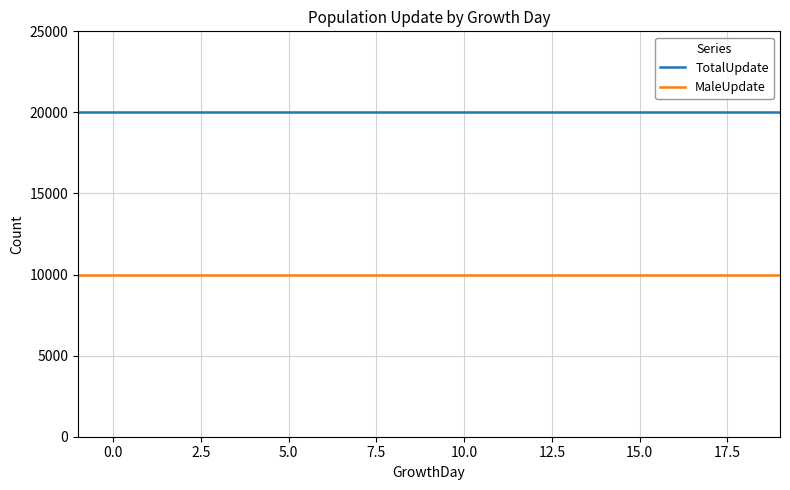

Which series has the largest total across all categories?

TotalUpdate